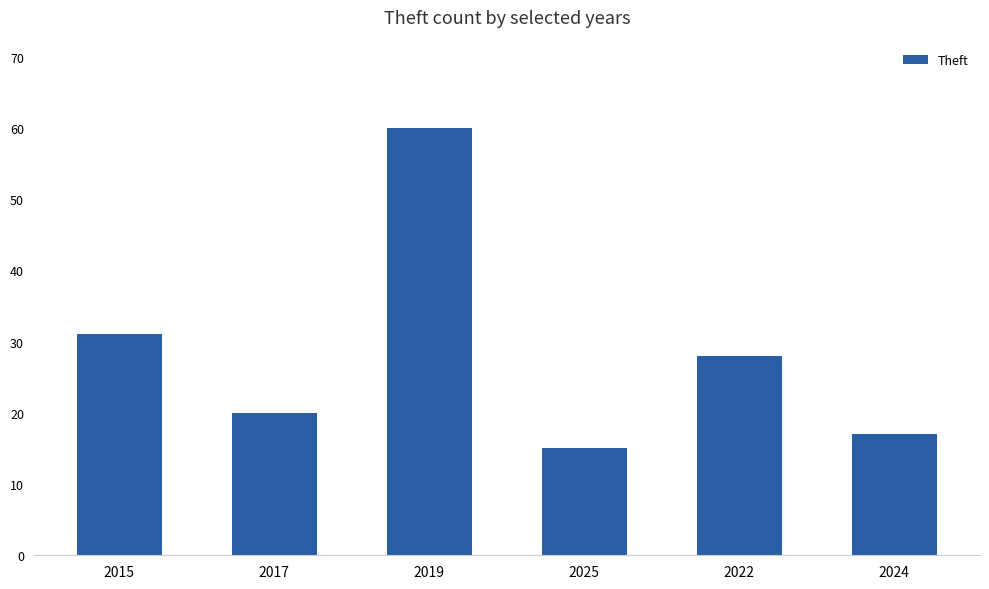

Read the value at 2019, to the nearest 10.

60